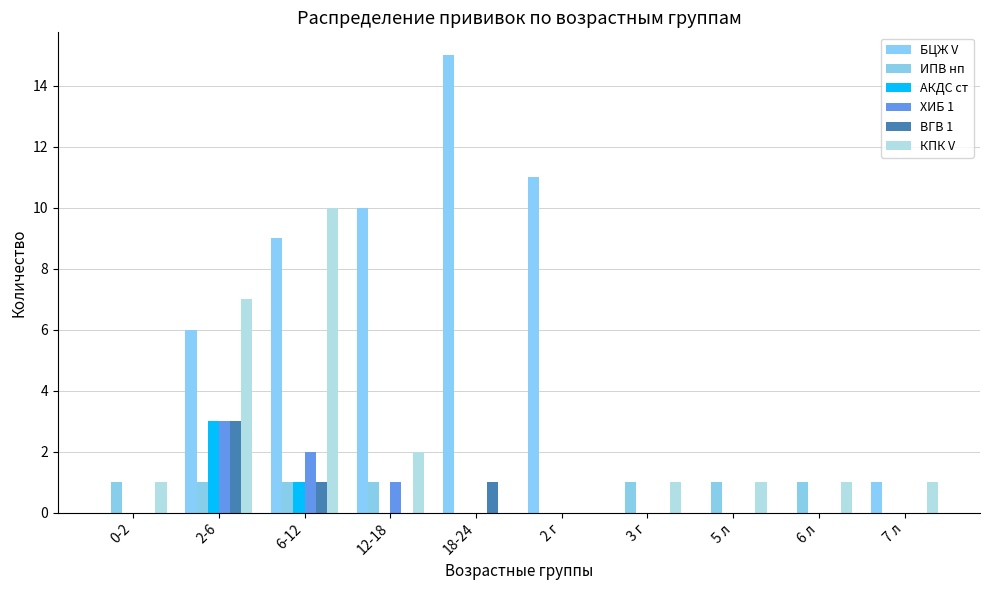

Reading left to right, extract all data points from this chart.

БЦЖ V: 0-2=0	2-6=6	6-12=9	12-18=10	18-24=15	2 г=11	3 г=0	5 л=0	6 л=0	7 л=1
ИПВ нп: 0-2=1	2-6=1	6-12=1	12-18=1	18-24=0	2 г=0	3 г=1	5 л=1	6 л=1	7 л=0
АКДС ст: 0-2=0	2-6=3	6-12=1	12-18=0	18-24=0	2 г=0	3 г=0	5 л=0	6 л=0	7 л=0
ХИБ 1: 0-2=0	2-6=3	6-12=2	12-18=1	18-24=0	2 г=0	3 г=0	5 л=0	6 л=0	7 л=0
ВГВ 1: 0-2=0	2-6=3	6-12=1	12-18=0	18-24=1	2 г=0	3 г=0	5 л=0	6 л=0	7 л=0
КПК V: 0-2=1	2-6=7	6-12=10	12-18=2	18-24=0	2 г=0	3 г=1	5 л=1	6 л=1	7 л=1